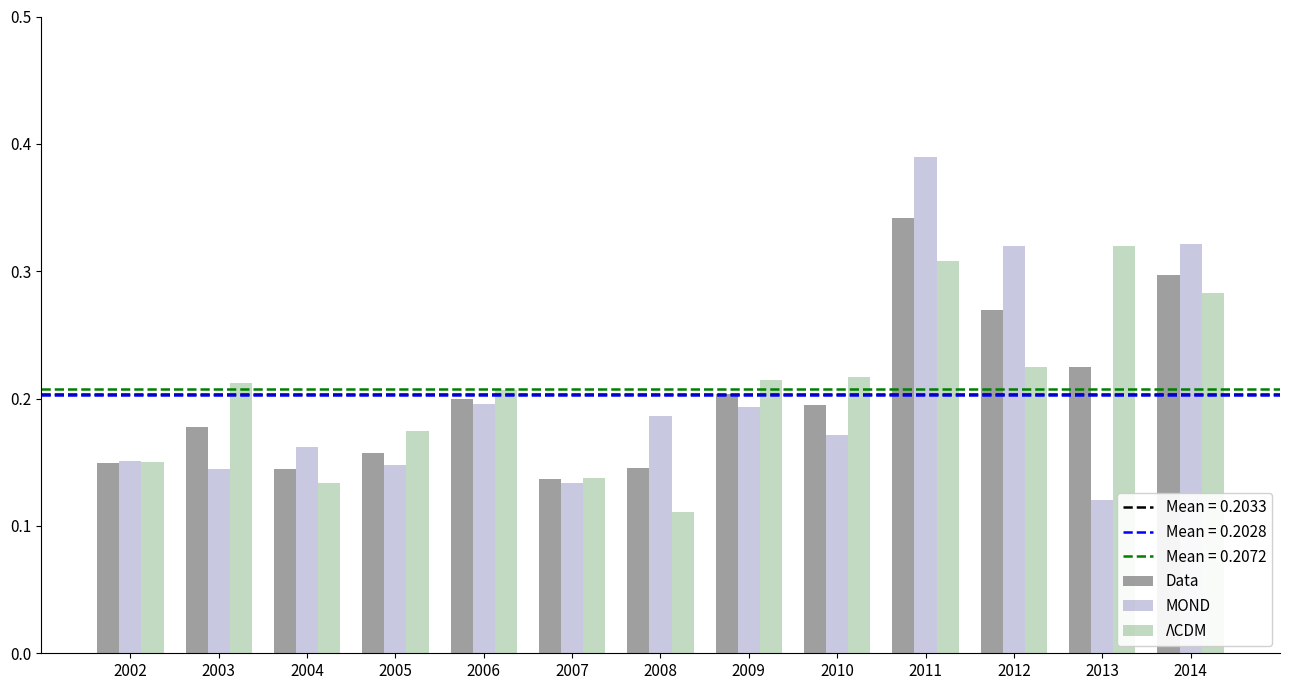

What is the total value across all series at 2013?

0.7